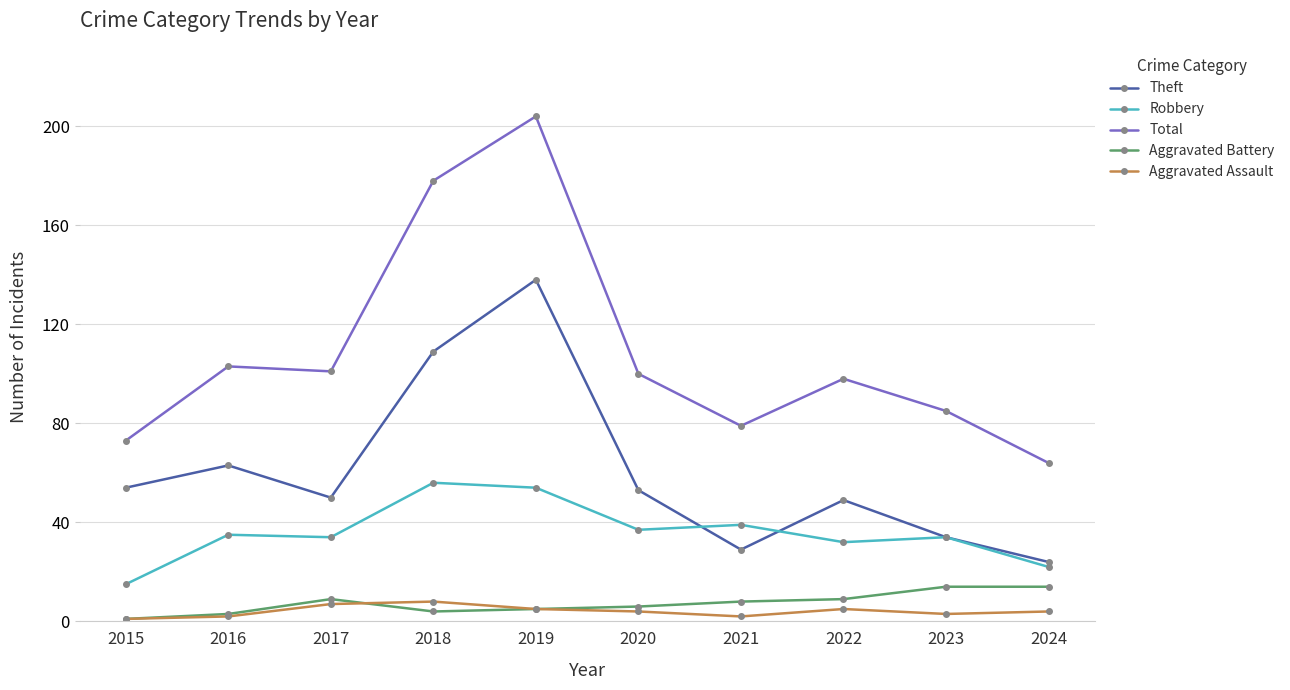

At which category is the sum across all series the highest?

2019